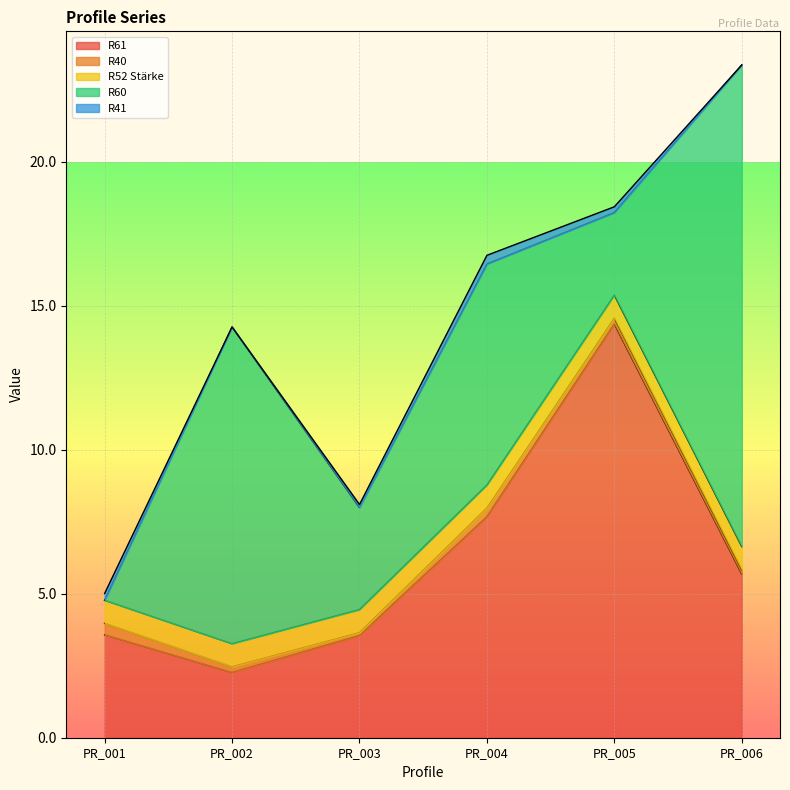

True or false: R41 has more than 2 points higher than both neighbors.

False